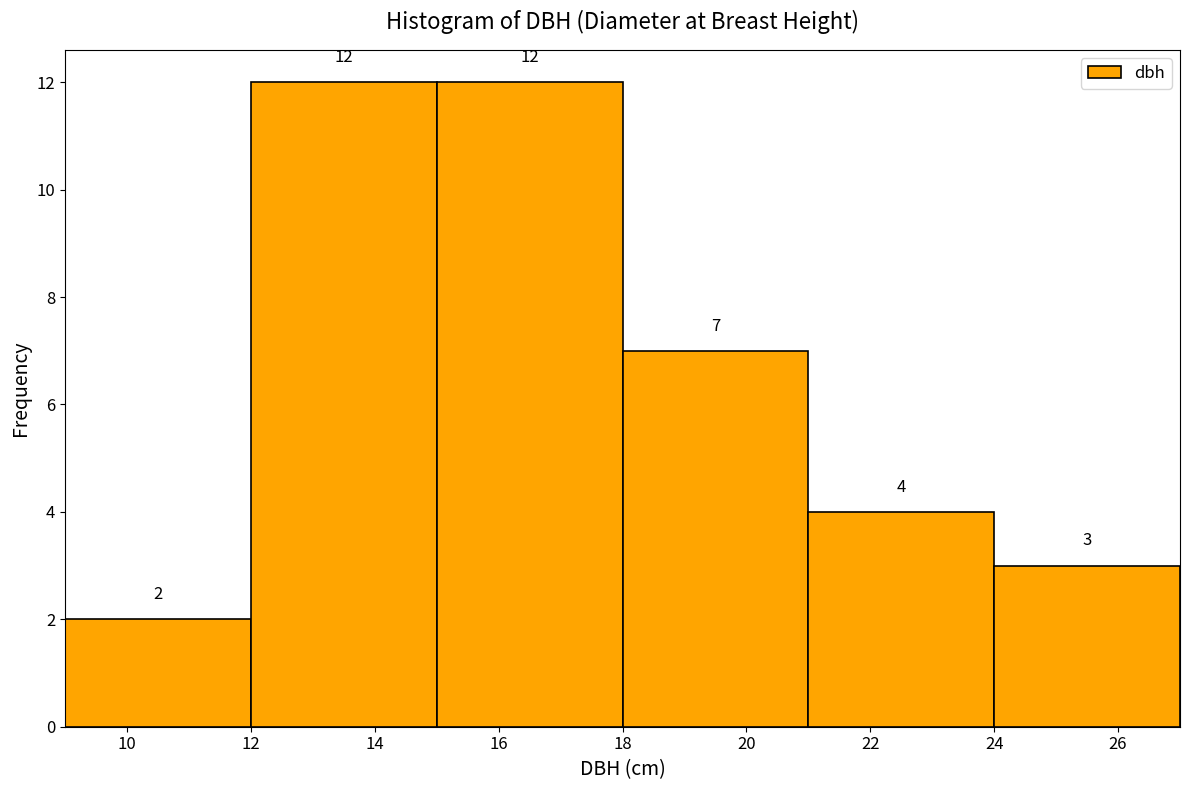

Reading left to right, transcribe this chart: for each bar, give the range it covers on the x-axis and its height.

9 to 12: 2
12 to 15: 12
15 to 18: 12
18 to 21: 7
21 to 24: 4
24 to 27: 3